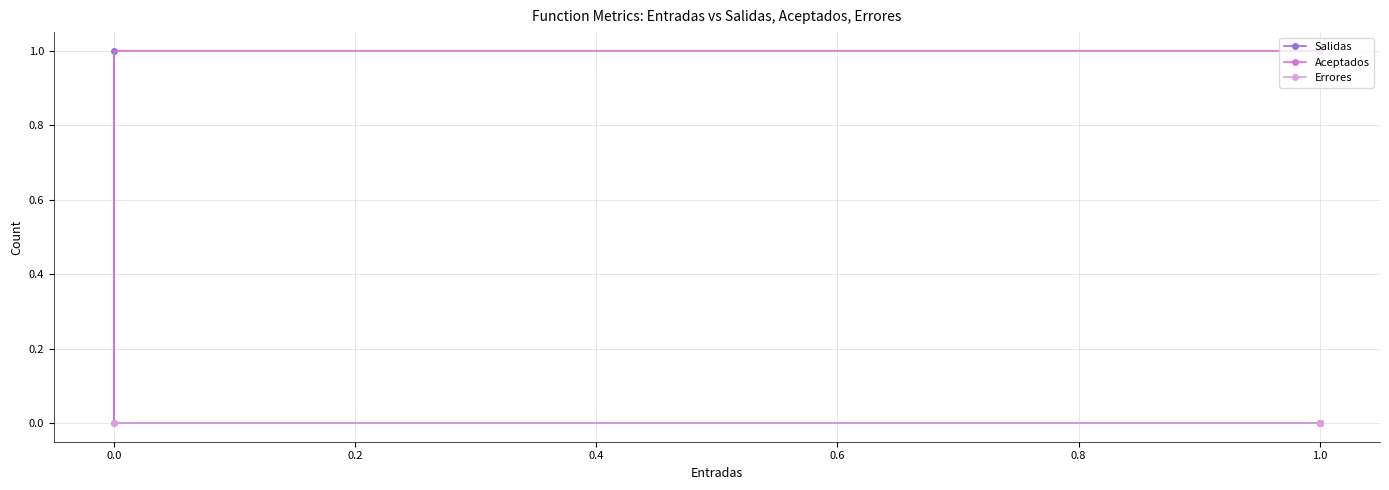

Reading left to right, what are all the values shown in this chart?

Salidas: 0	0	0	1
Aceptados: 1	1	1	0
Errores: 0	0	0	0